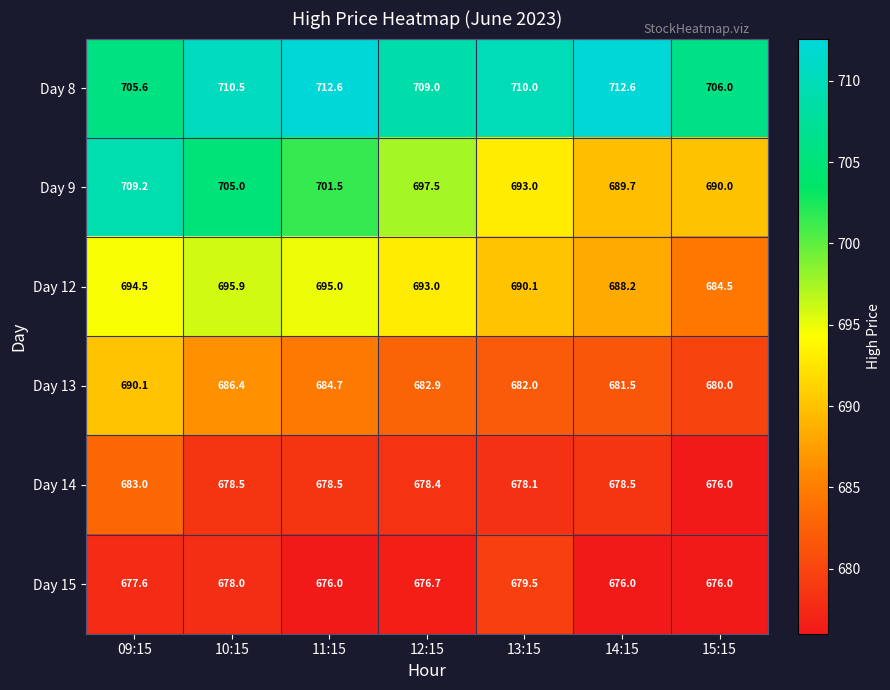

Is it true that Day 8 equals 488.3 at 13:15?

False